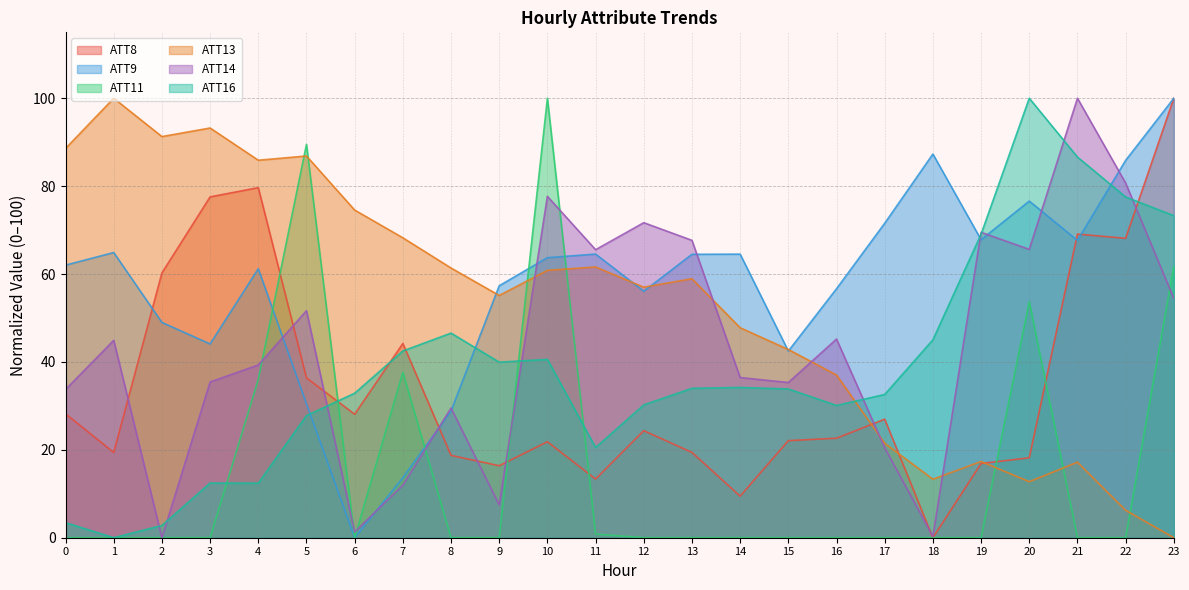

What is the difference between the maximum and minimum values in the ATT8 series?

100.0